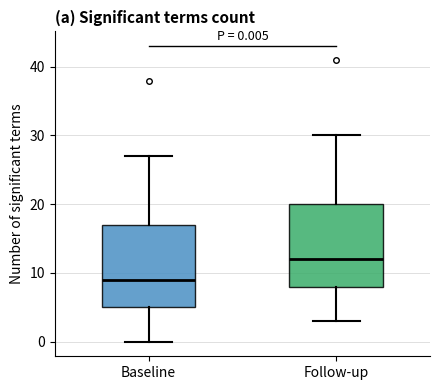

Which box's median line is the highest?

Follow-up